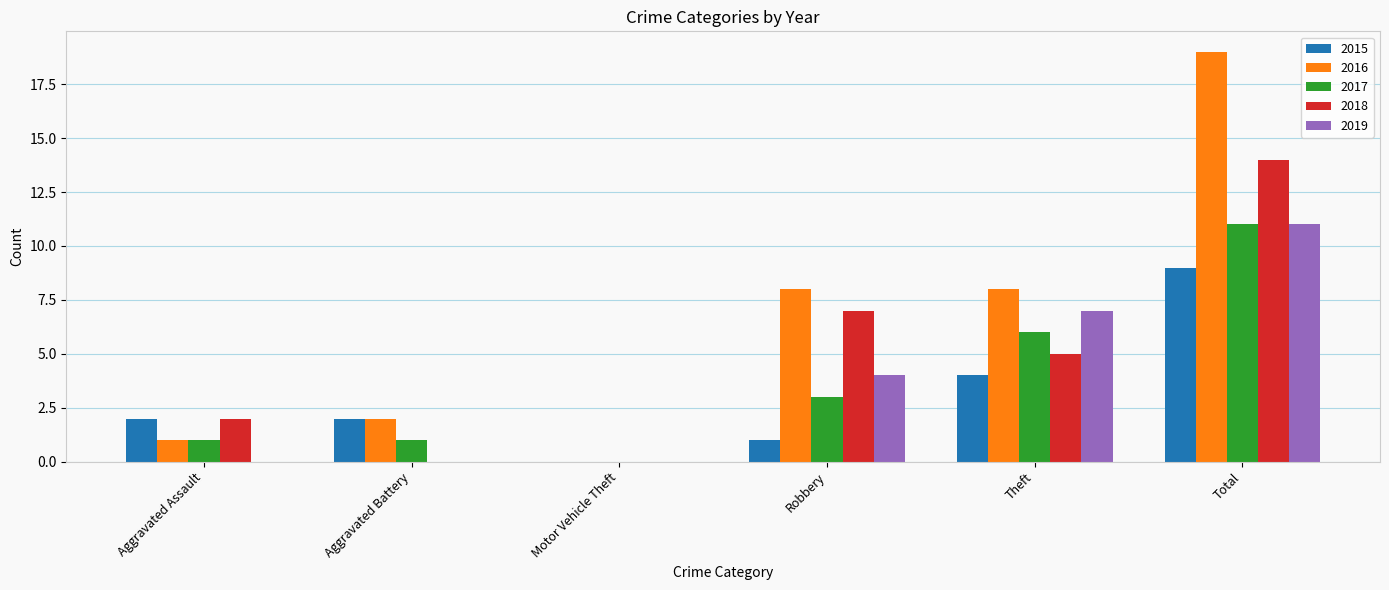

What is the greatest value displayed?

19